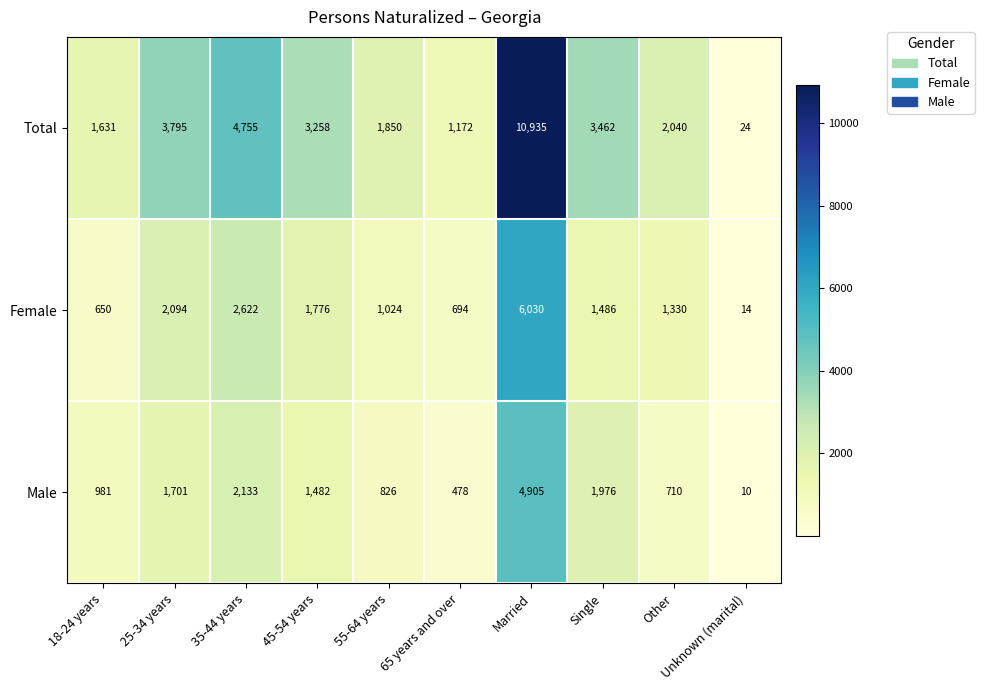

What is the difference between the maximum and minimum values in the Female series?

6016